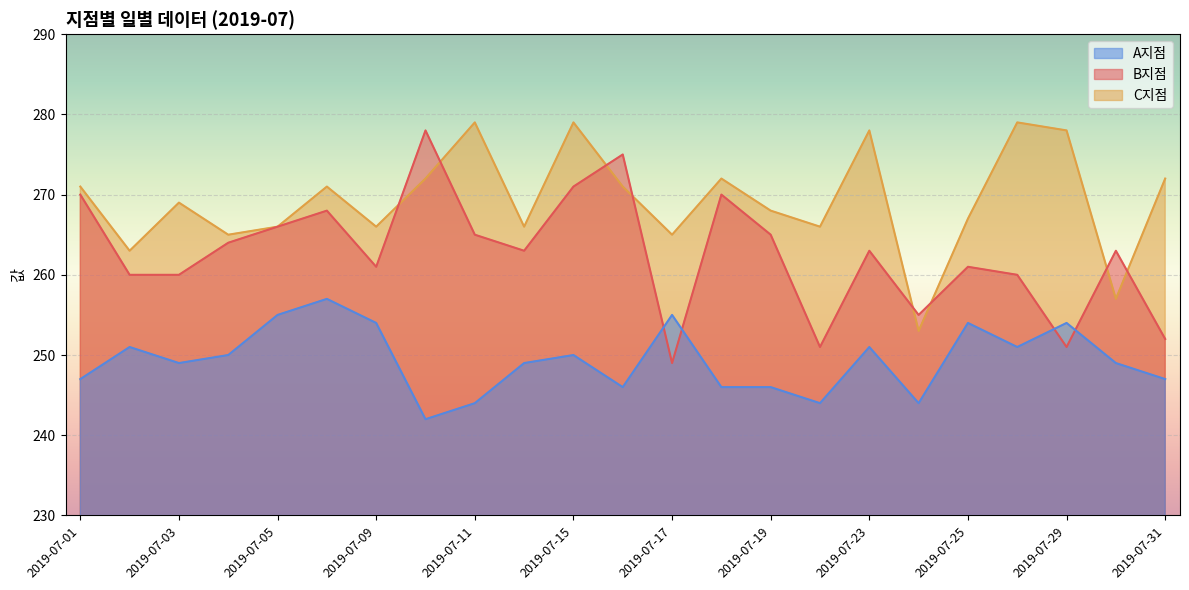

Reading left to right, list all the values displayed in this chart.

A지점: 247	251	249	250	255	257	254	242	244	249	250	246	255	246	246	244	251	244	254	251	254	249	247
B지점: 270	260	260	264	266	268	261	278	265	263	271	275	249	270	265	251	263	255	261	260	251	263	252
C지점: 271	263	269	265	266	271	266	272	279	266	279	271	265	272	268	266	278	253	267	279	278	257	272